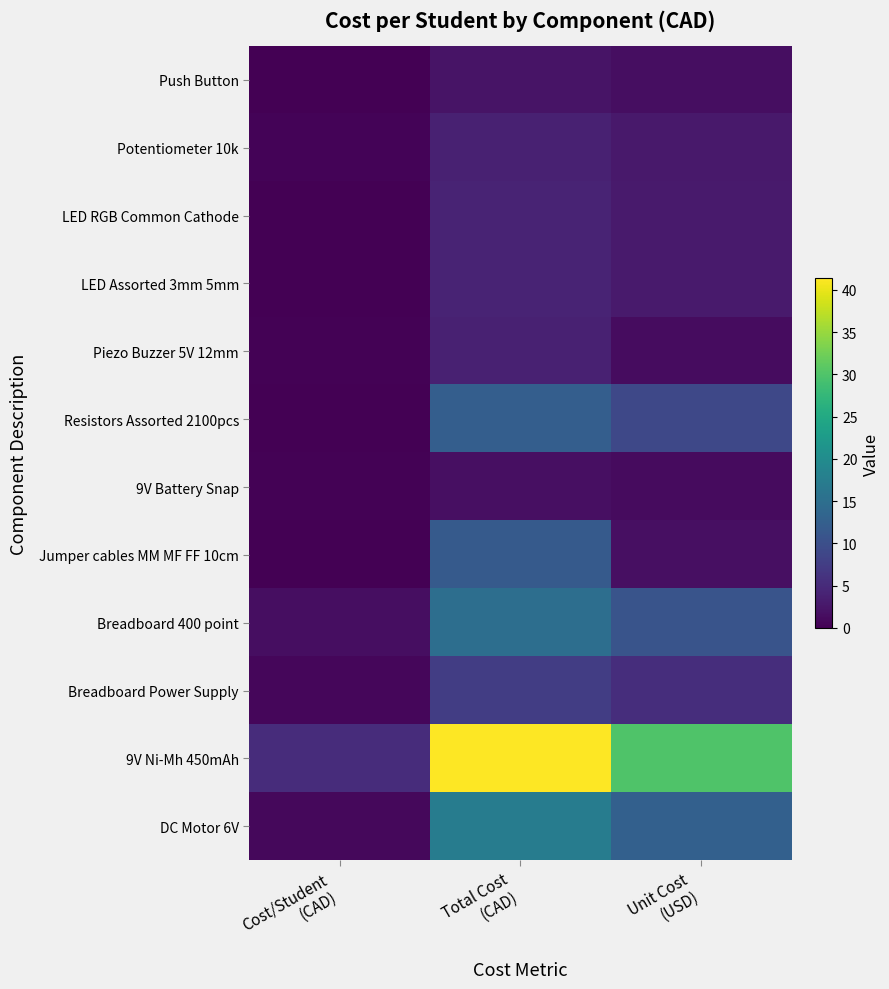

How many distinct data groups are displayed?

12